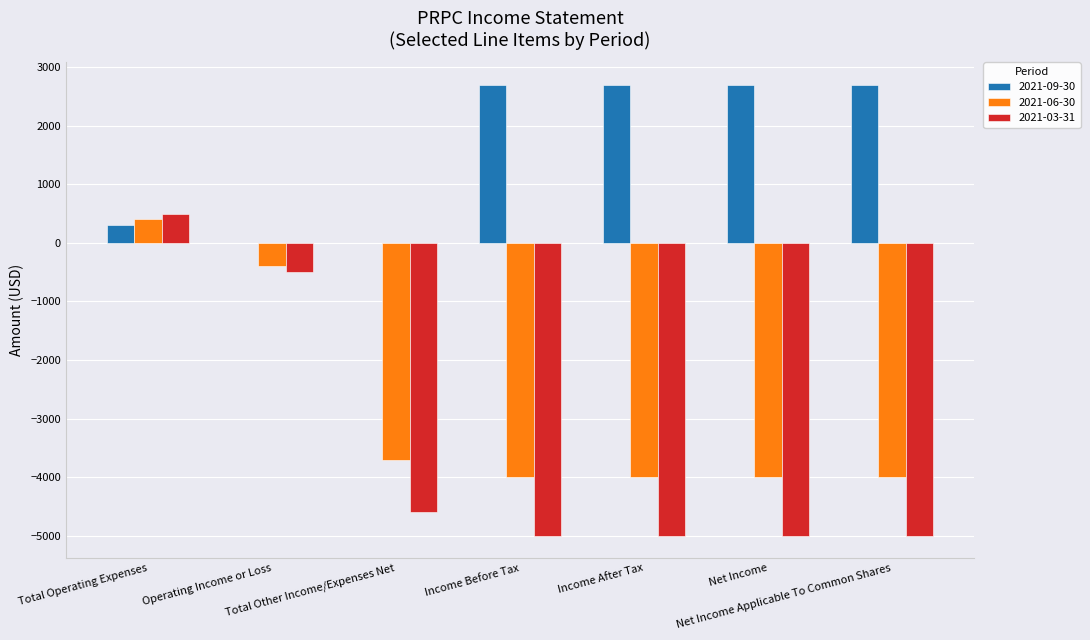

What is the sum of the 2021-06-30 values at Net Income and Operating Income or Loss?

-4400